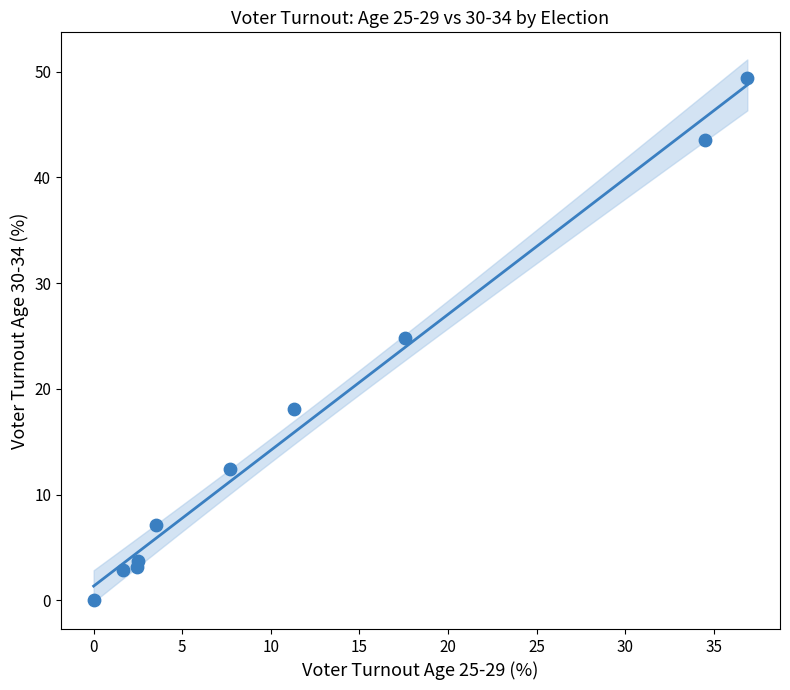

What Y value in the scatter plot is closest to 24?

24.8